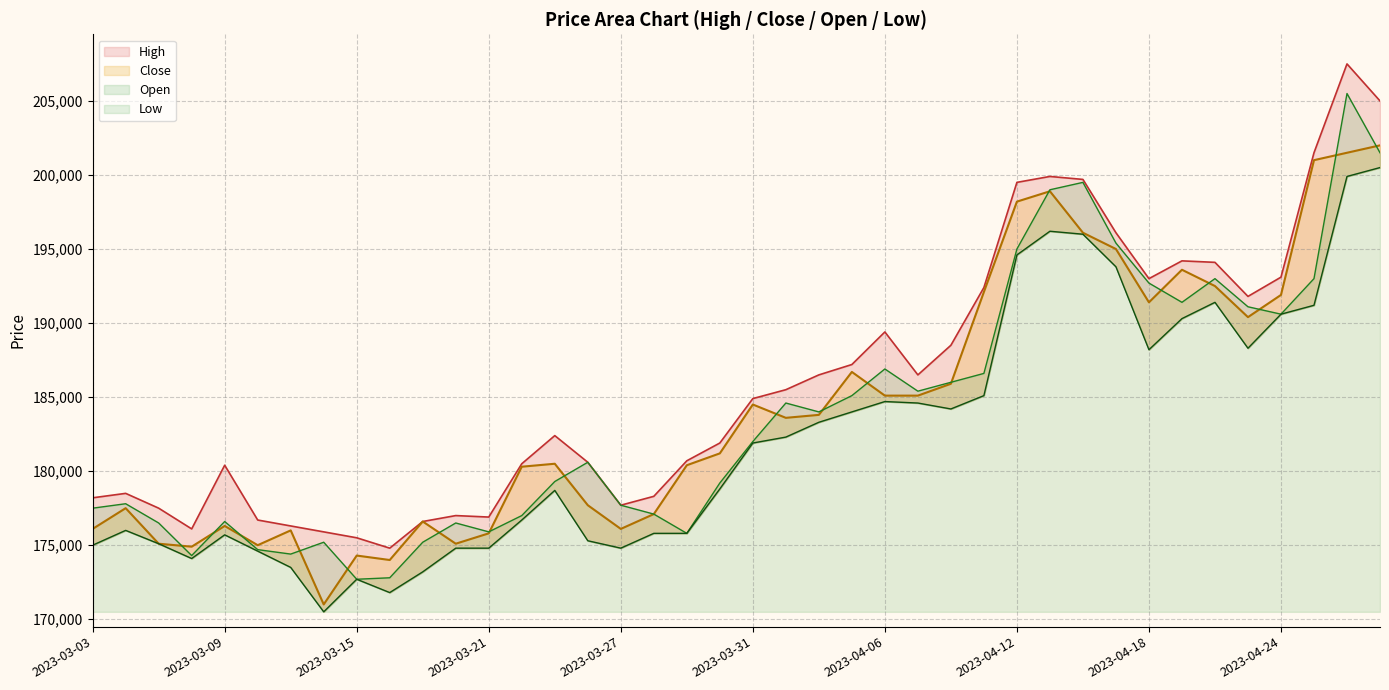

Where is Low nearest to the value 185500?

2023-04-11